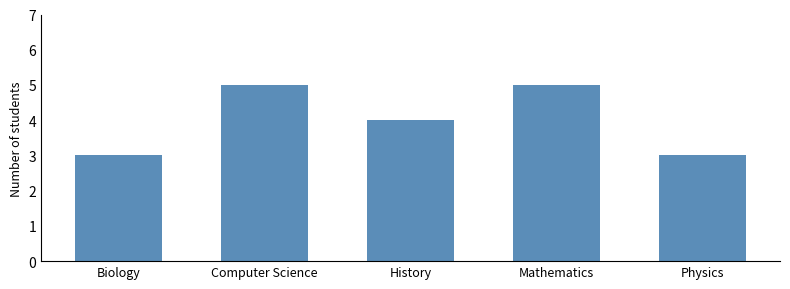

True or false: the data shows 9 at Computer Science.

False